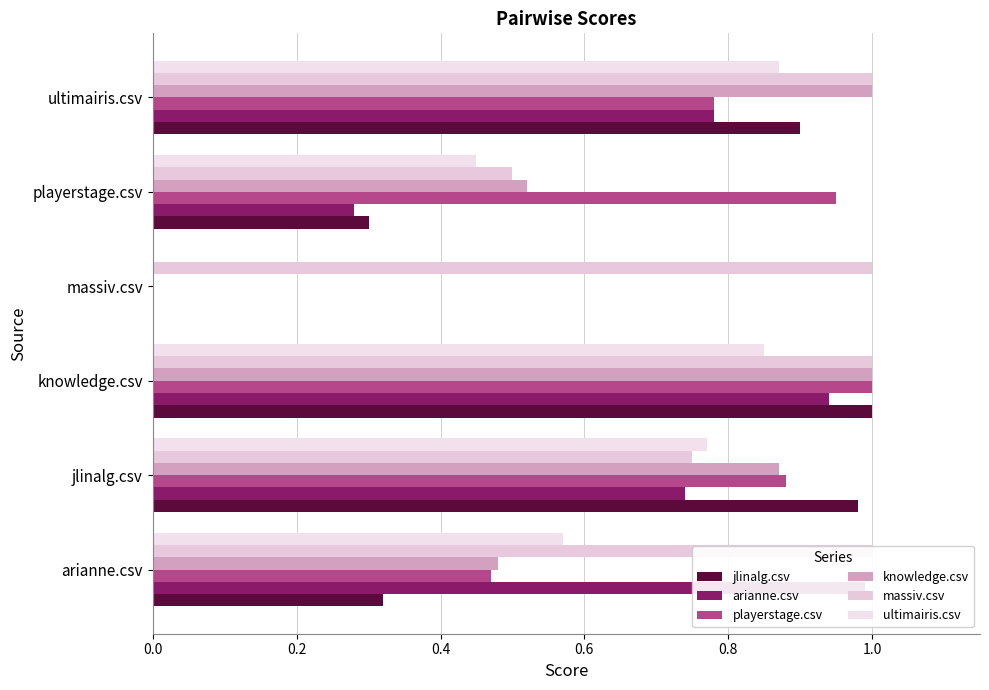

What is the average value of the massiv.csv series?

0.9